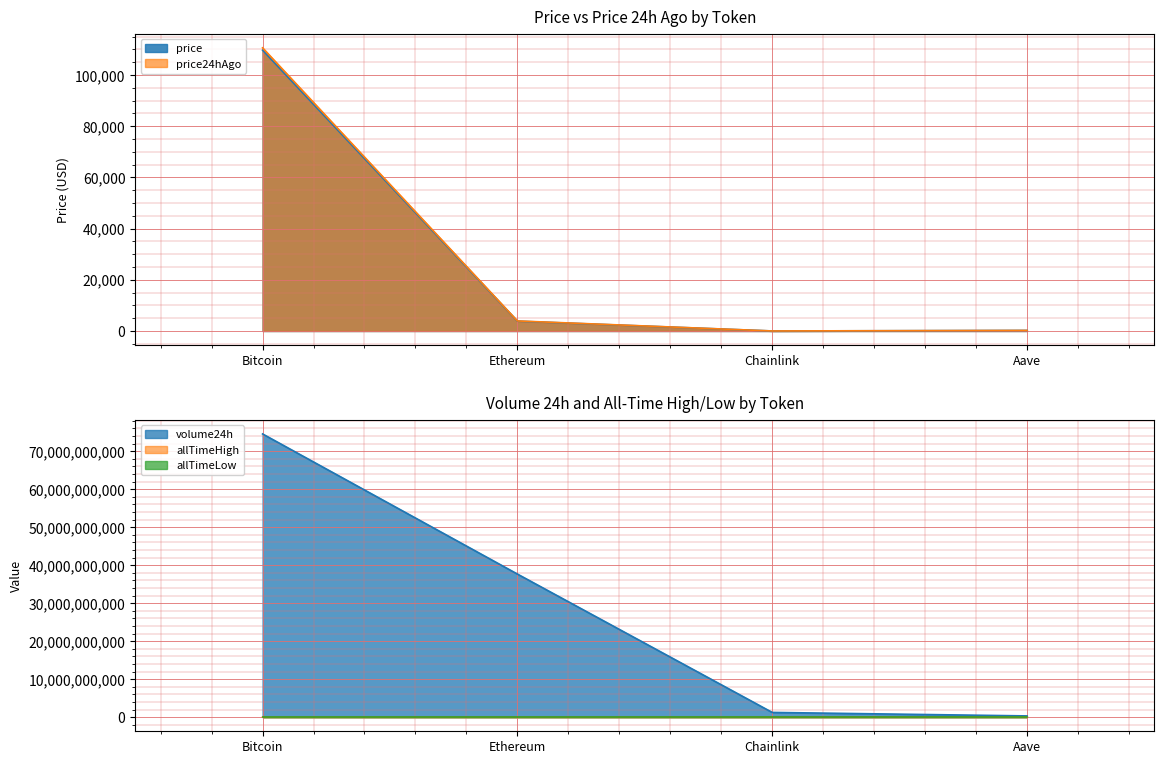

What is the difference between the second highest and second lowest values in the price series?

3628.4